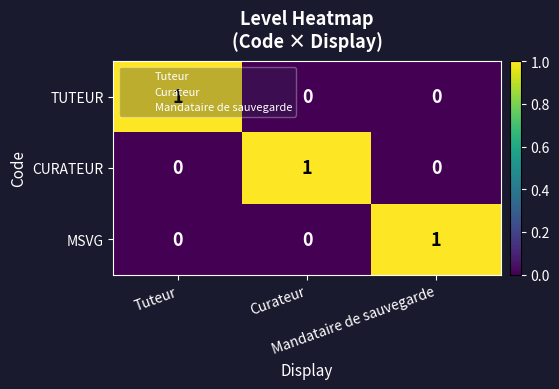

What is the difference between the highest and lowest values at Tuteur?

1